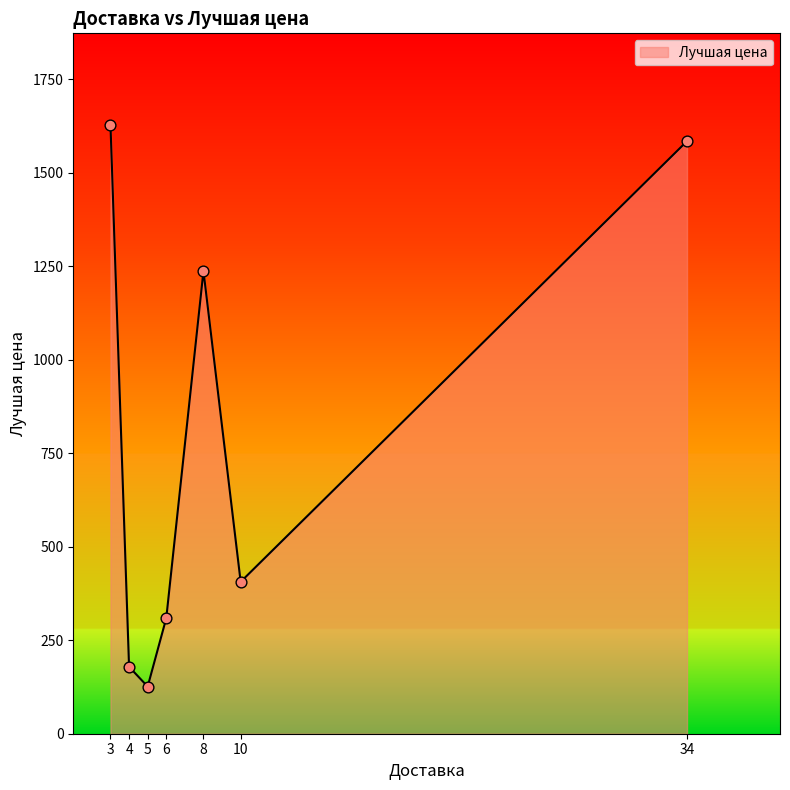

Between 10 and 5, which is larger?

10